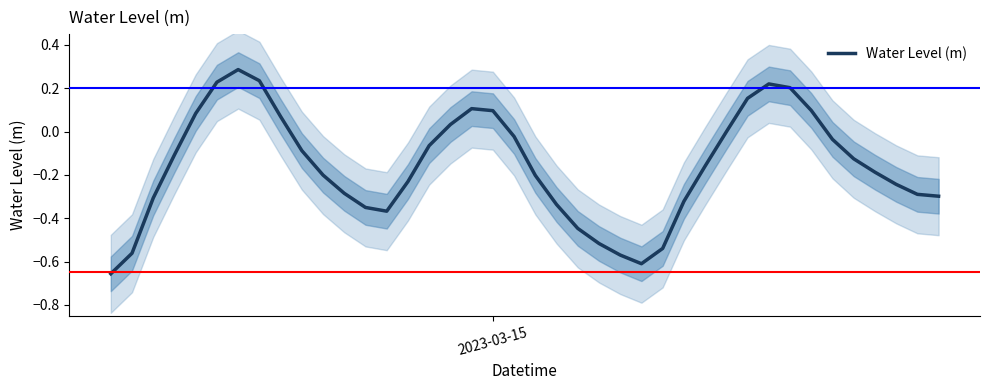

Does the chart have visible grid lines?

No